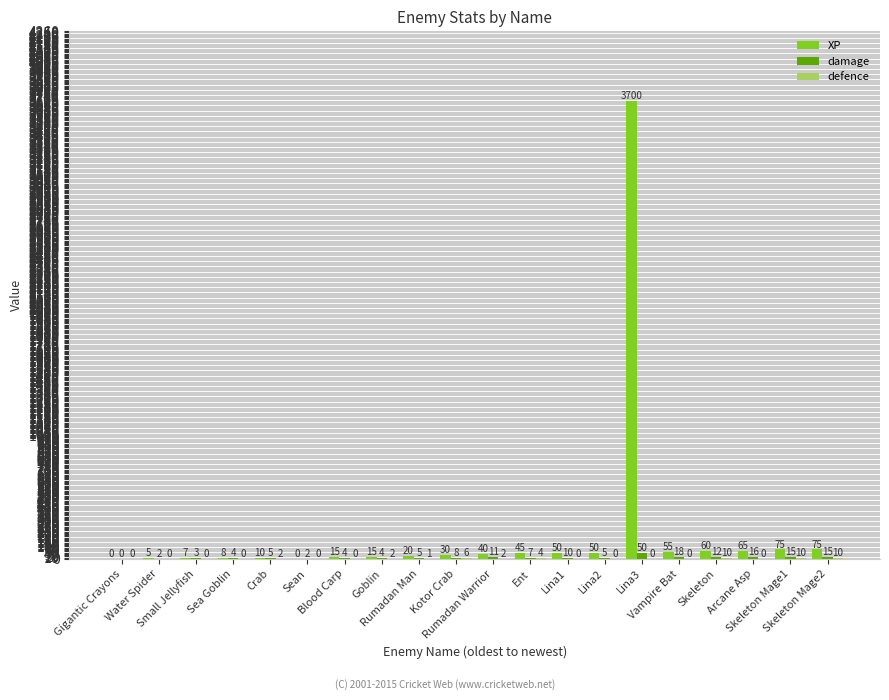

The XP series shows 45 at Ent. True or false?

True